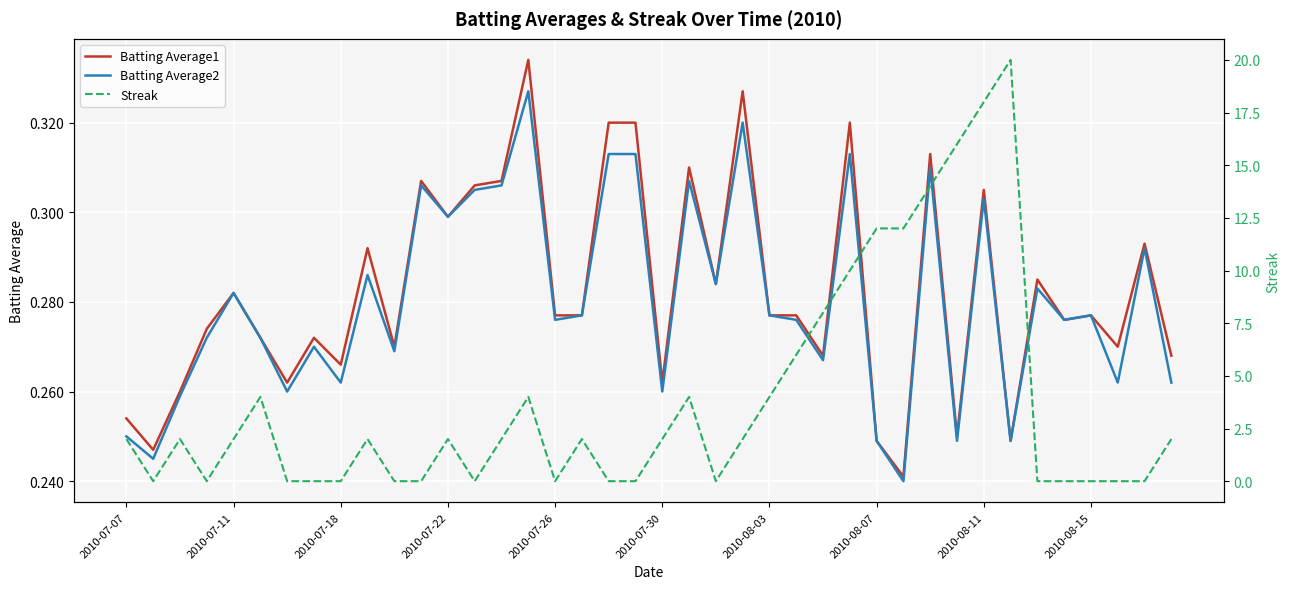

How many interior local valleys does the Batting Average1 series have?

13